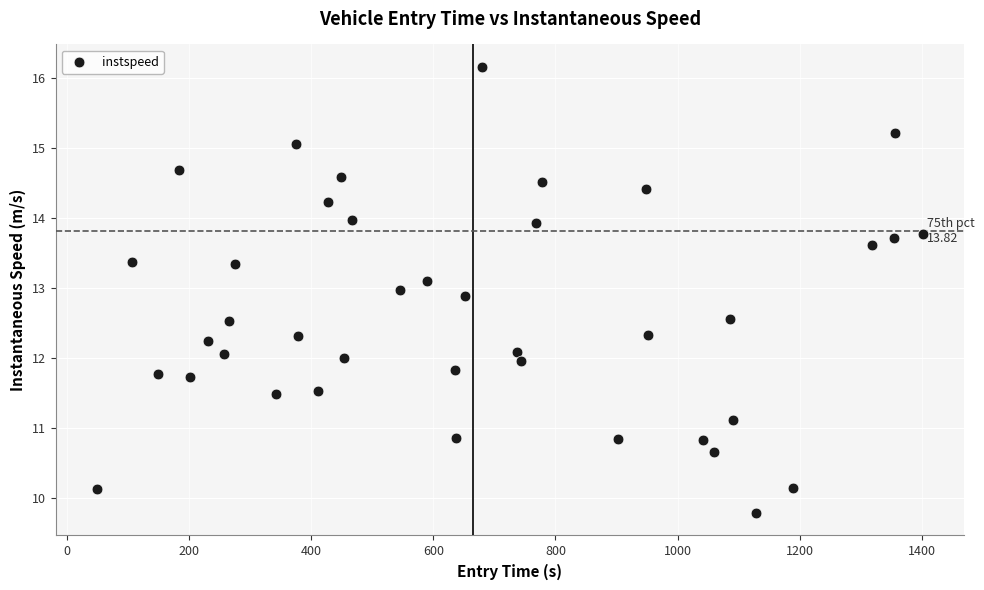

What is the range of Y values (max minus min)?

6.4